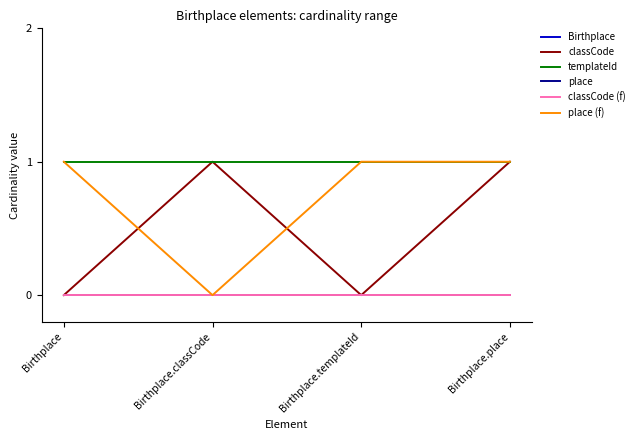

Reading right to left, extract all data points from this chart.

Birthplace: 0	0	0	0
classCode: 1	0	1	0
templateId: 1	1	1	1
place: 0	0	0	0
classCode (f): 0	0	0	0
place (f): 1	1	0	1